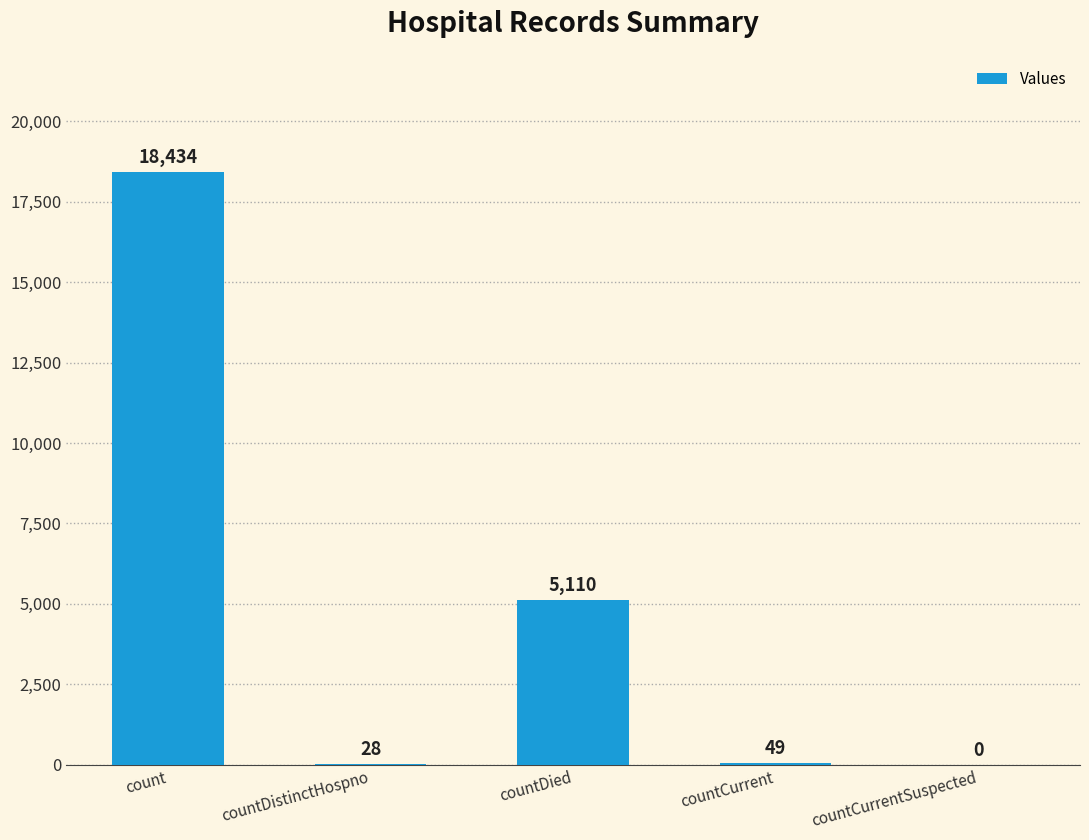

Reading left to right, transcribe all the data shown in this chart.

count=18434	countDistinctHospno=28	countDied=5110	countCurrent=49	countCurrentSuspected=0